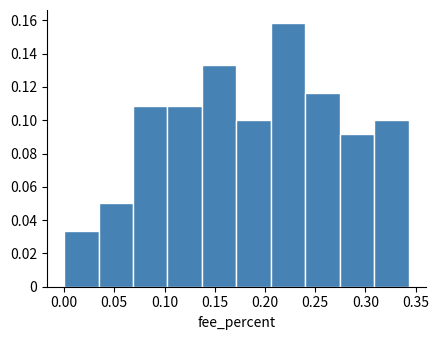

Reading left to right, transcribe this chart: for each bar, give the range it covers on the x-axis and its height. Neither the bar edges nor the heights are printed on the chart, so give them approximately, as read against the axes.

0.000 to 0.035: 0.034
0.035 to 0.070: 0.050
0.070 to 0.105: 0.108
0.105 to 0.135: 0.108
0.135 to 0.170: 0.134
0.170 to 0.205: 0.100
0.205 to 0.240: 0.158
0.240 to 0.275: 0.116
0.275 to 0.310: 0.092
0.310 to 0.345: 0.100